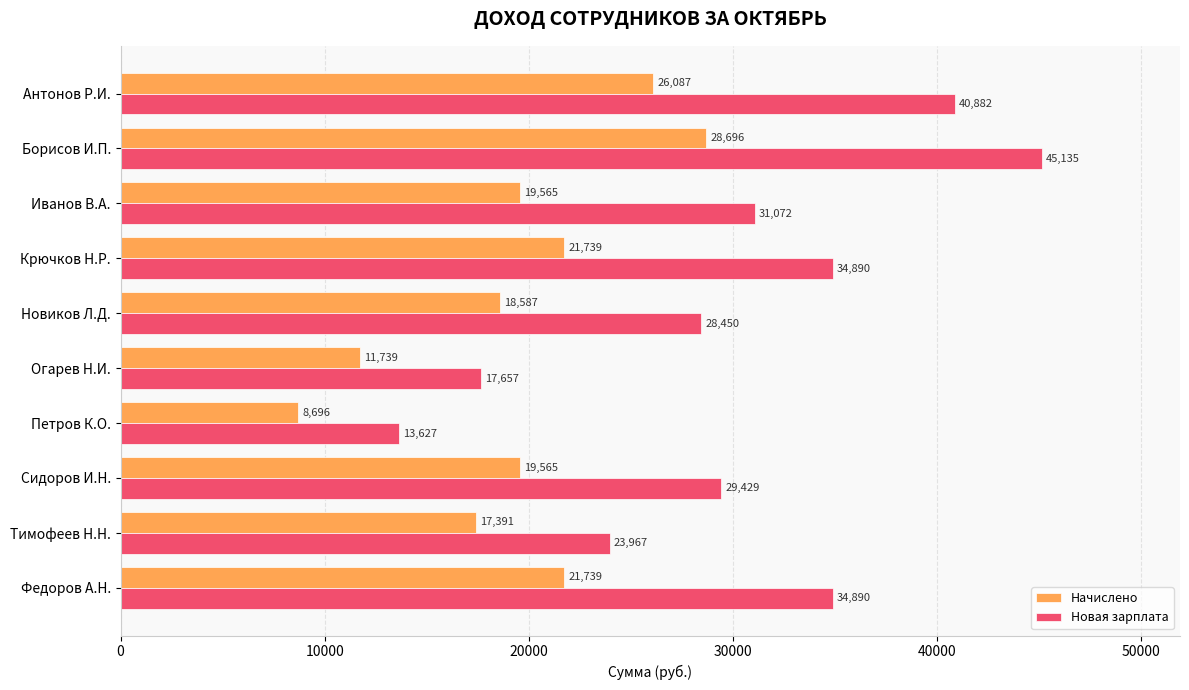

The value of Начислено at Сидоров И.Н. is 11672.5. True or false?

False